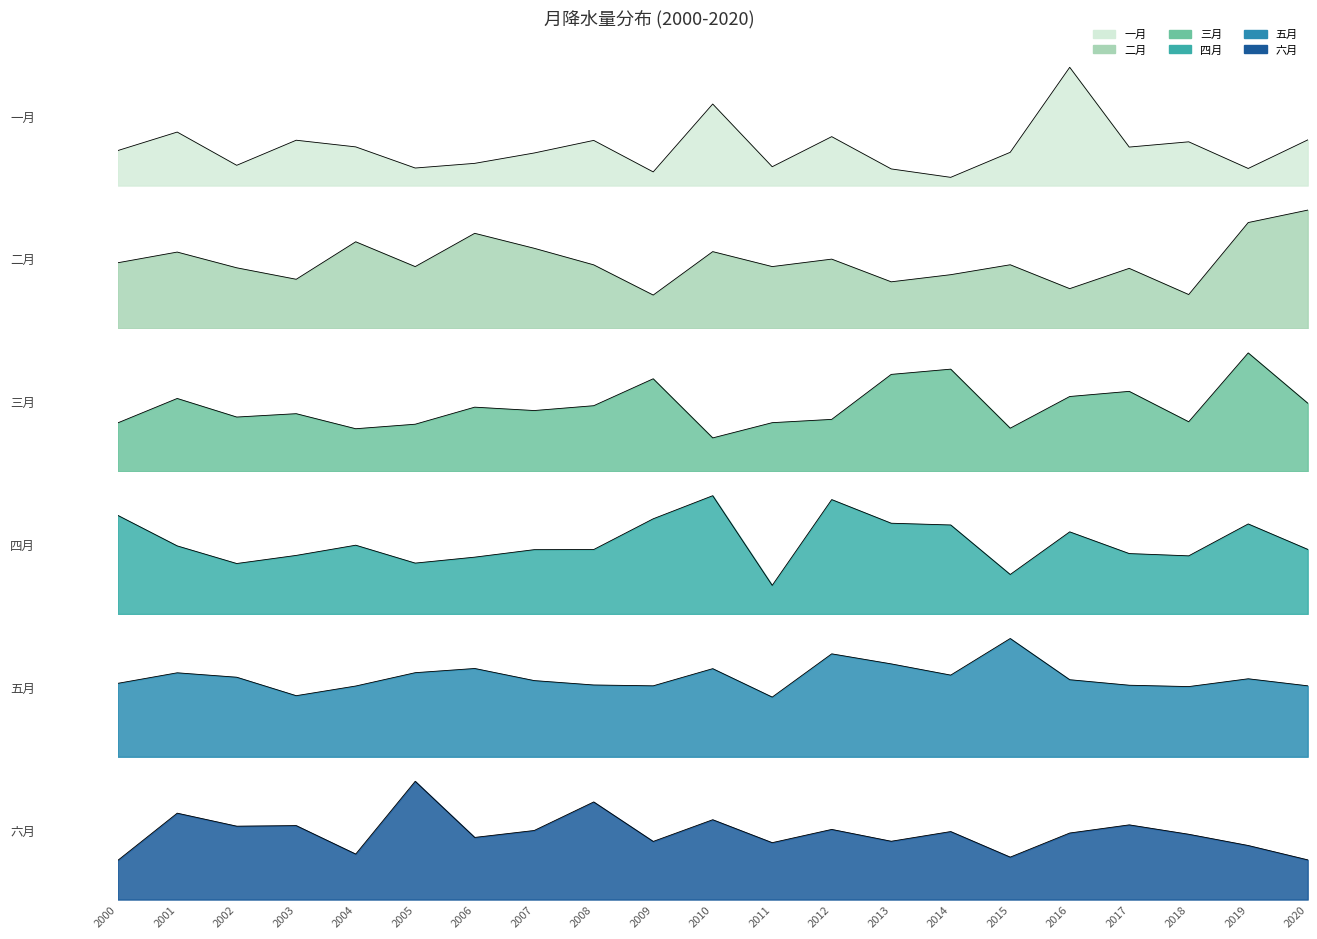

What is the average value of the 二月 series?

35.9